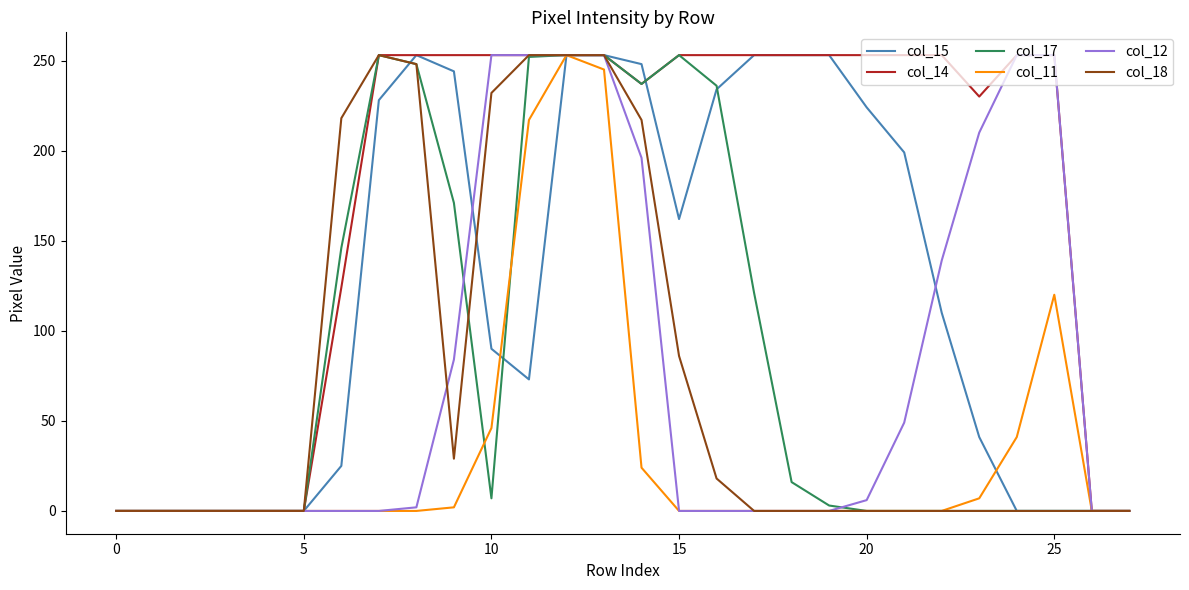

Which series has the largest total across all categories?

col_14